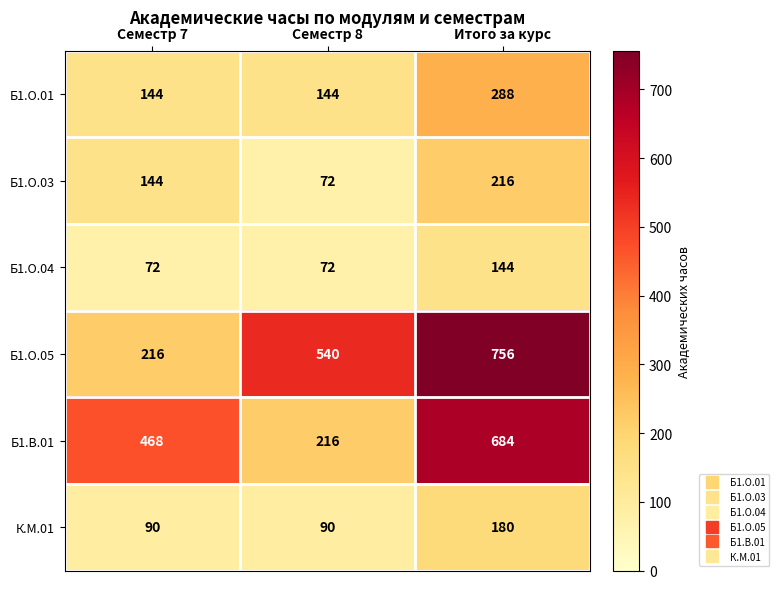

Reading left to right, what are all the values shown in this chart?

Б1.О.01: Семестр 7=144	Семестр 8=144	Итого за курс=288
Б1.О.03: Семестр 7=144	Семестр 8=72	Итого за курс=216
Б1.О.04: Семестр 7=72	Семестр 8=72	Итого за курс=144
Б1.О.05: Семестр 7=216	Семестр 8=540	Итого за курс=756
Б1.В.01: Семестр 7=468	Семестр 8=216	Итого за курс=684
К.М.01: Семестр 7=90	Семестр 8=90	Итого за курс=180